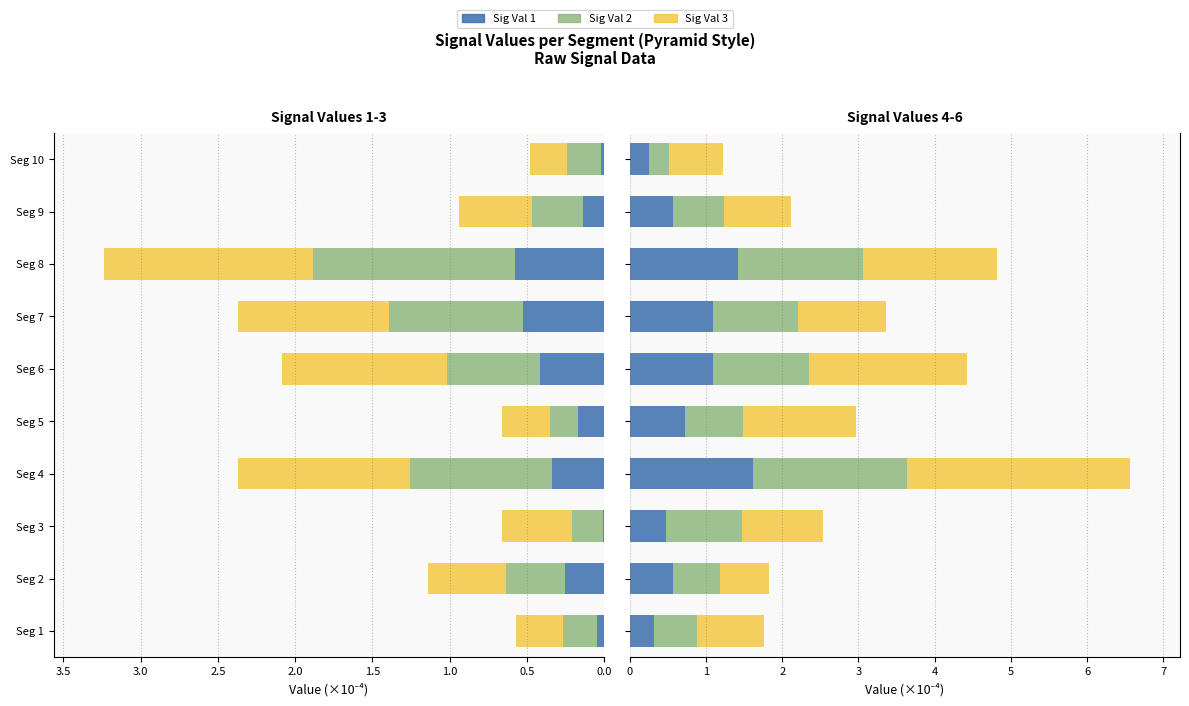

Are the bars horizontal?

Yes